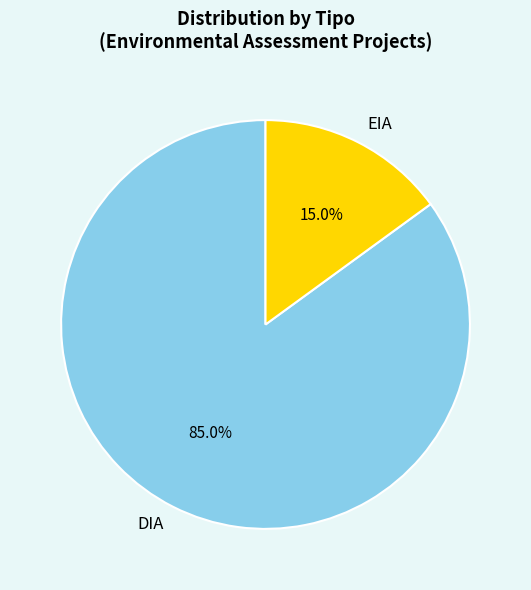

Combined, do DIA and EIA account for over 50%?

Yes